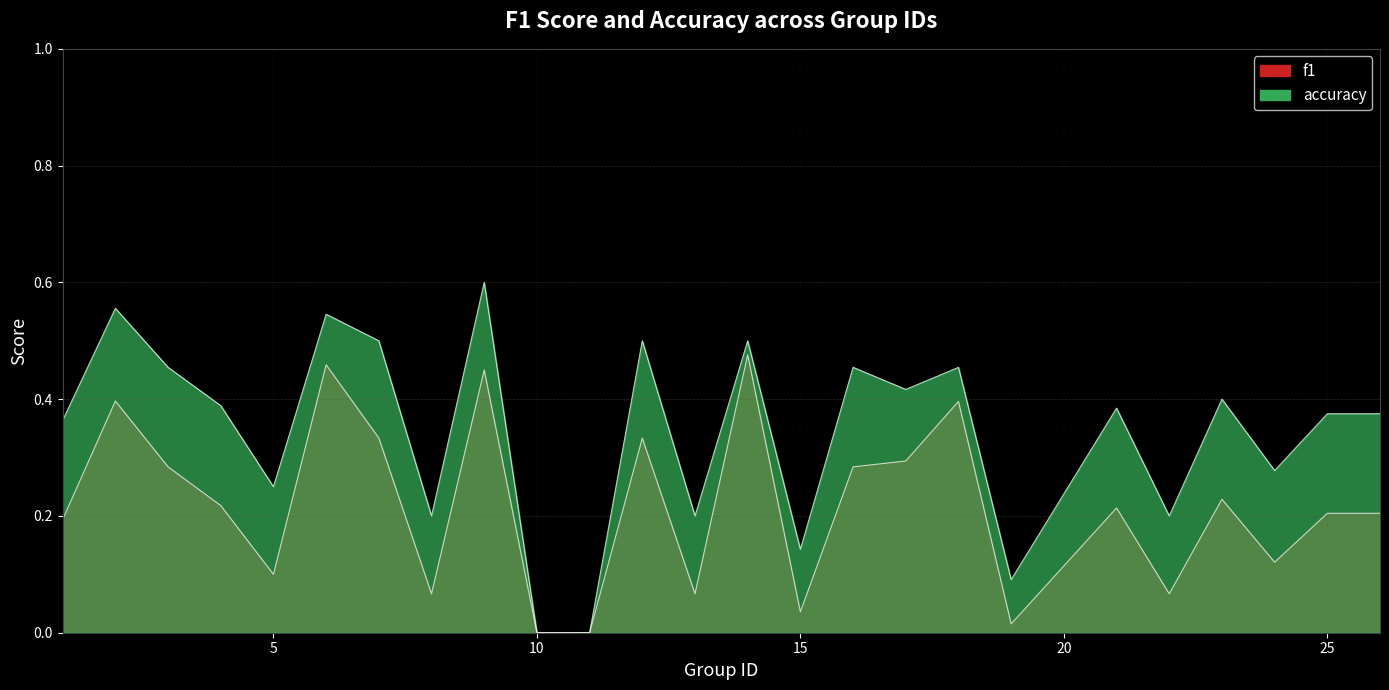

Reading left to right, extract all data points from this chart.

f1: 1=0.2	2=0.4	3=0.3	4=0.2	5=0.1	6=0.5	7=0.3	8=0.1	9=0.5	10=0.0	11=0.0	12=0.3	13=0.1	14=0.5	15=0.0	16=0.3	17=0.3	18=0.4	19=0.0	21=0.2	22=0.1	23=0.2	24=0.1	25=0.2	26=0.2
accuracy: 1=0.4	2=0.6	3=0.5	4=0.4	5=0.2	6=0.5	7=0.5	8=0.2	9=0.6	10=0.0	11=0.0	12=0.5	13=0.2	14=0.5	15=0.1	16=0.5	17=0.4	18=0.5	19=0.1	21=0.4	22=0.2	23=0.4	24=0.3	25=0.4	26=0.4